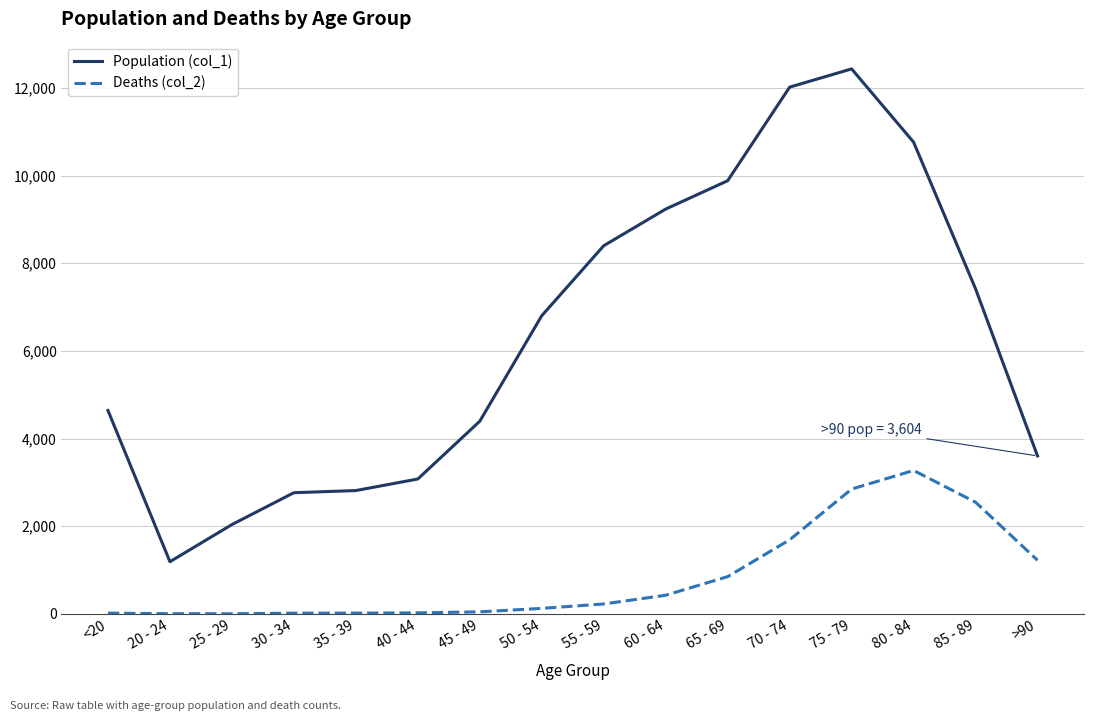

Where is the first local minimum for Population (col_1)?

20 - 24